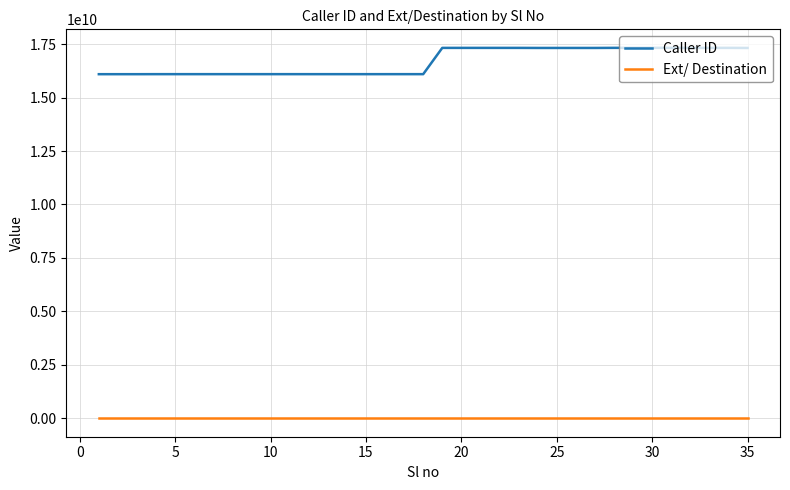

Rank the series by their maximum value, from lowest to highest.

Ext/ Destination, Caller ID